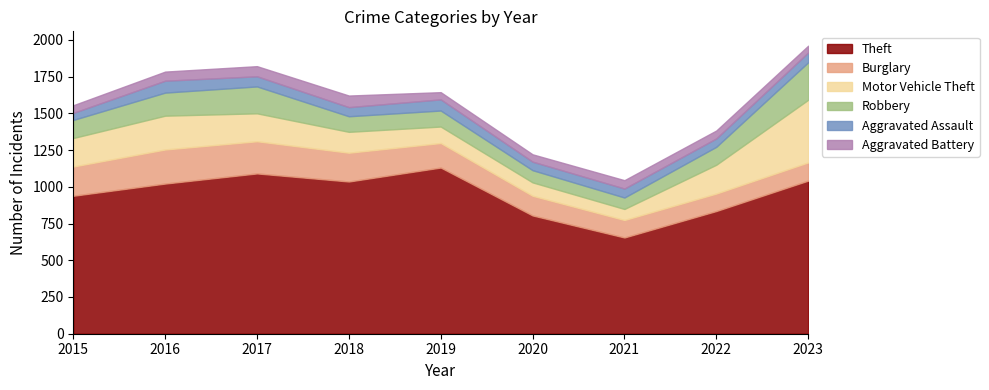

What is the maximum value for Theft?

1131